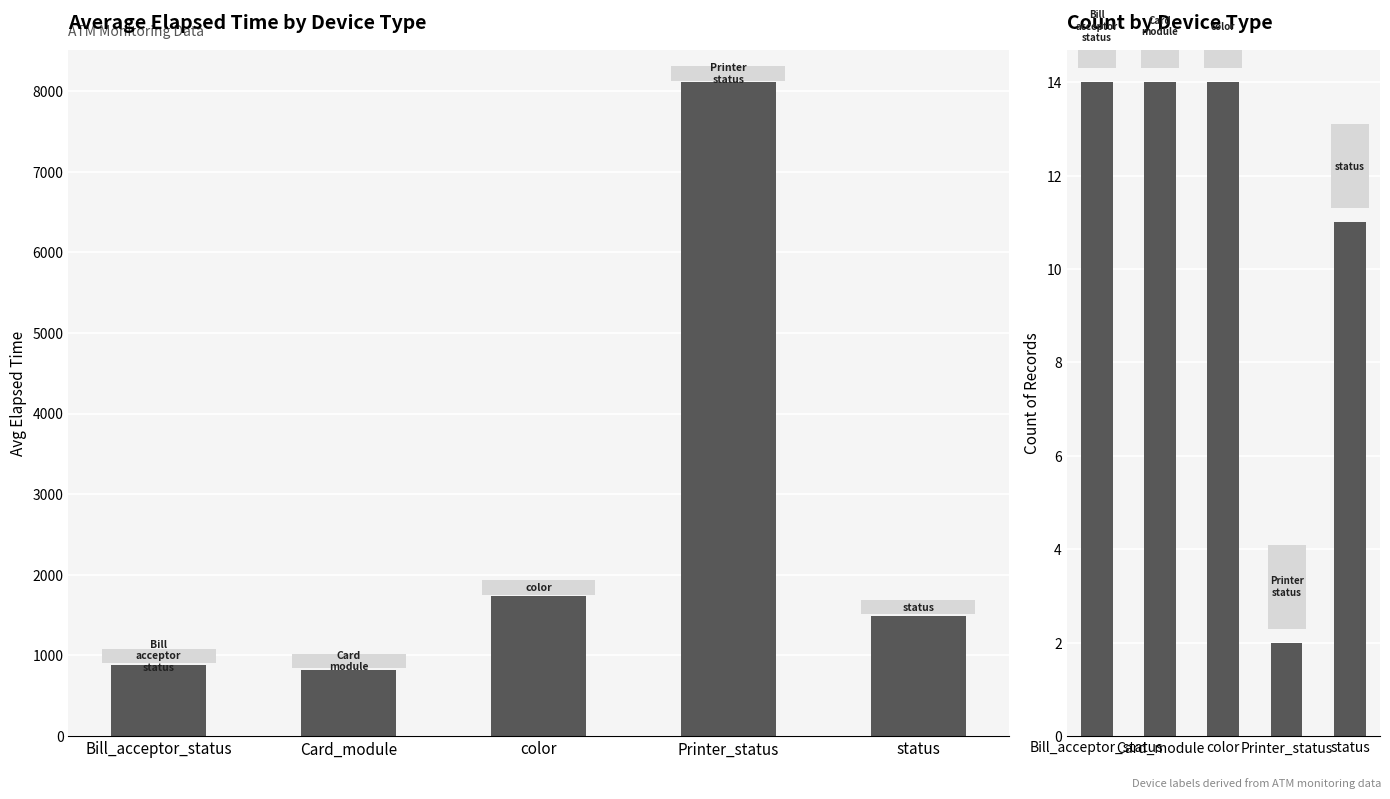

What is the label of the 2nd bar from the right?

Printer_status